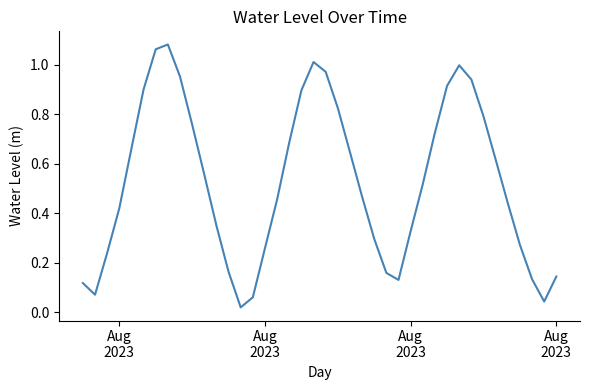

Does the chart display data point markers on the line(s)?

No